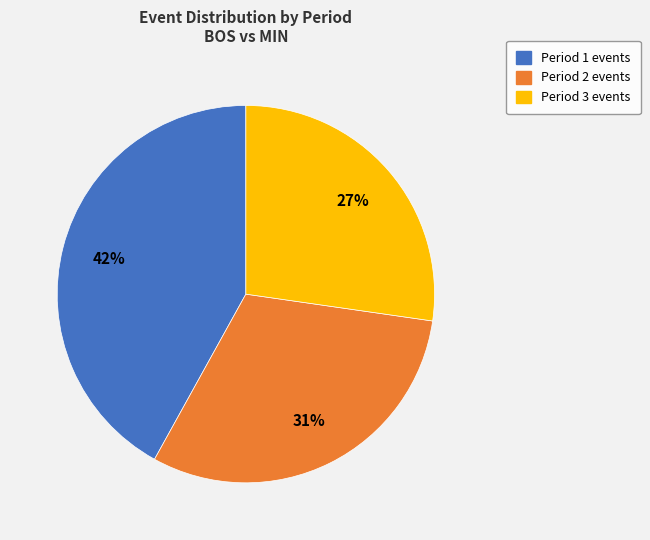

Which slice is the largest?

Period 1